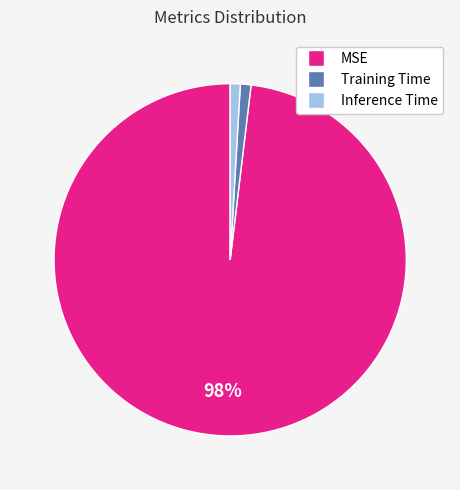

Is the sum of Inference Time and Training Time greater than half?

No